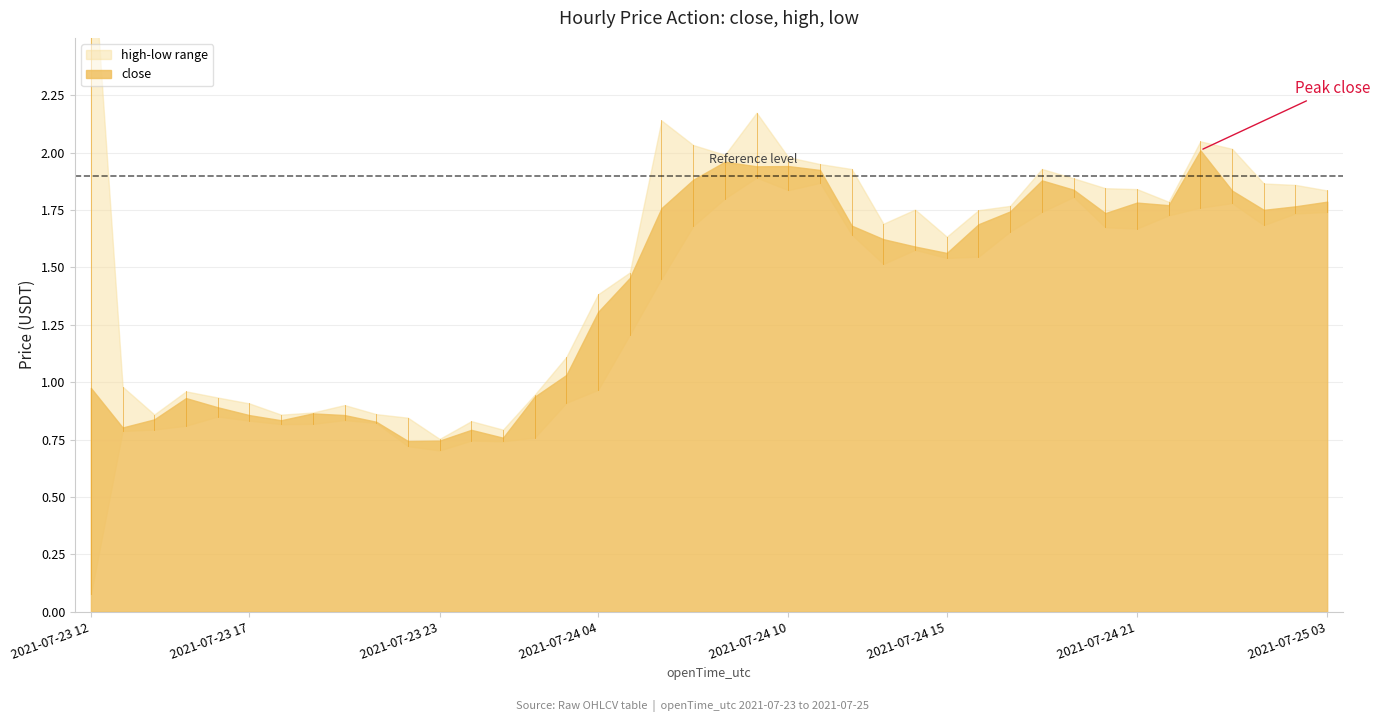

Which series has the widest spread of values?

high